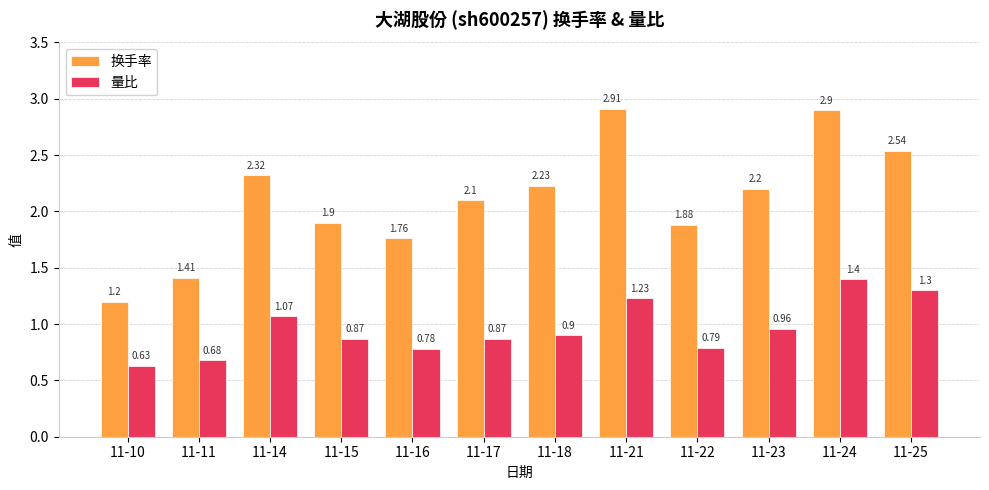

What is the maximum value for 换手率?

2.9